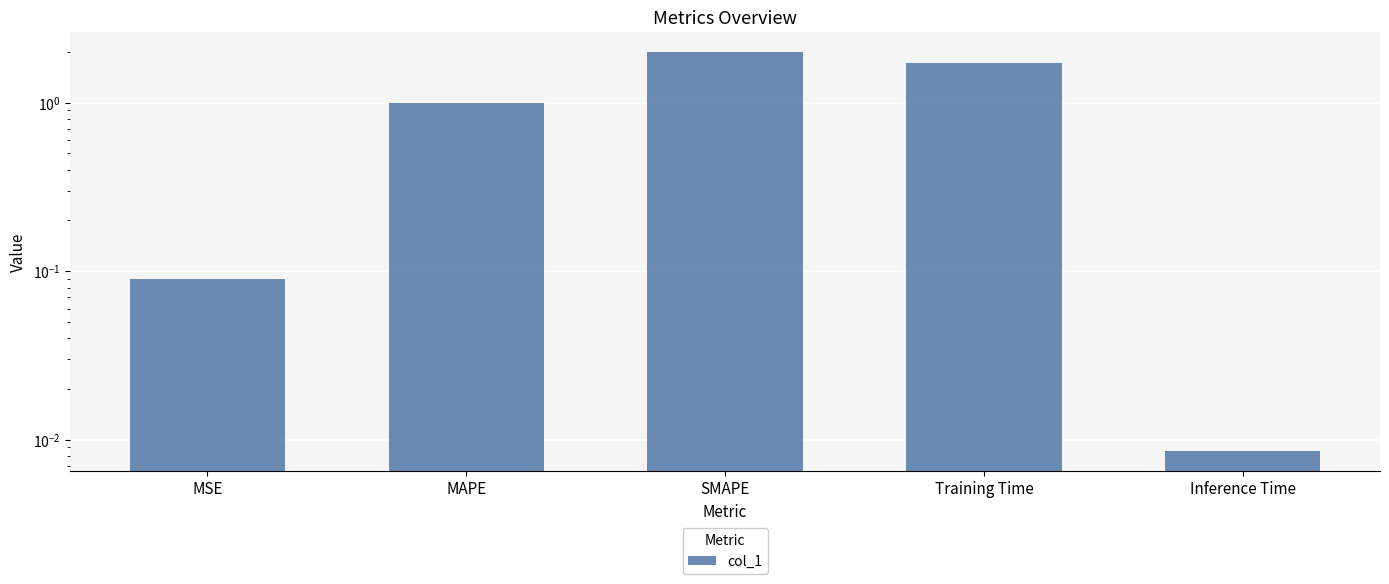

List the labels in order of value, largest first.

SMAPE, Training Time, MAPE, MSE, Inference Time